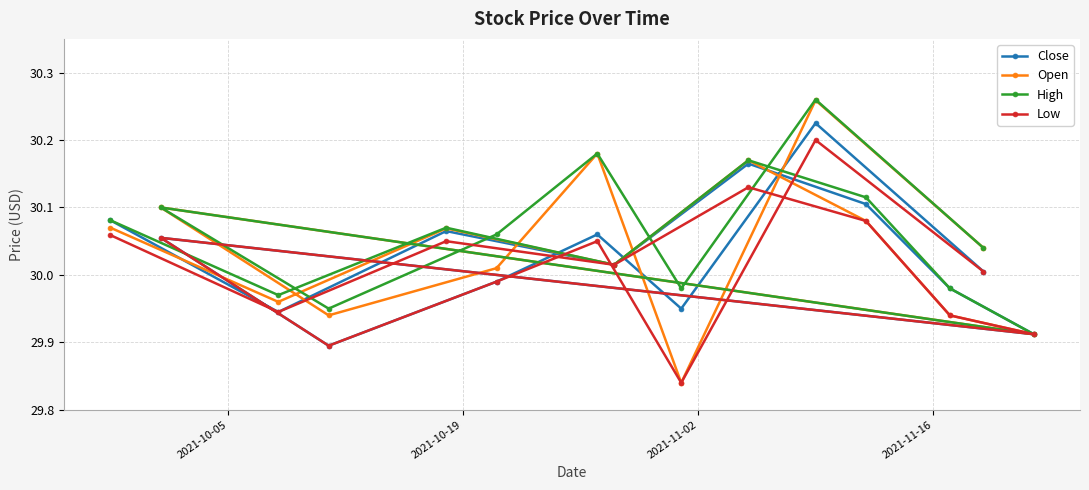

True or false: High and Close intersect in this chart.

False